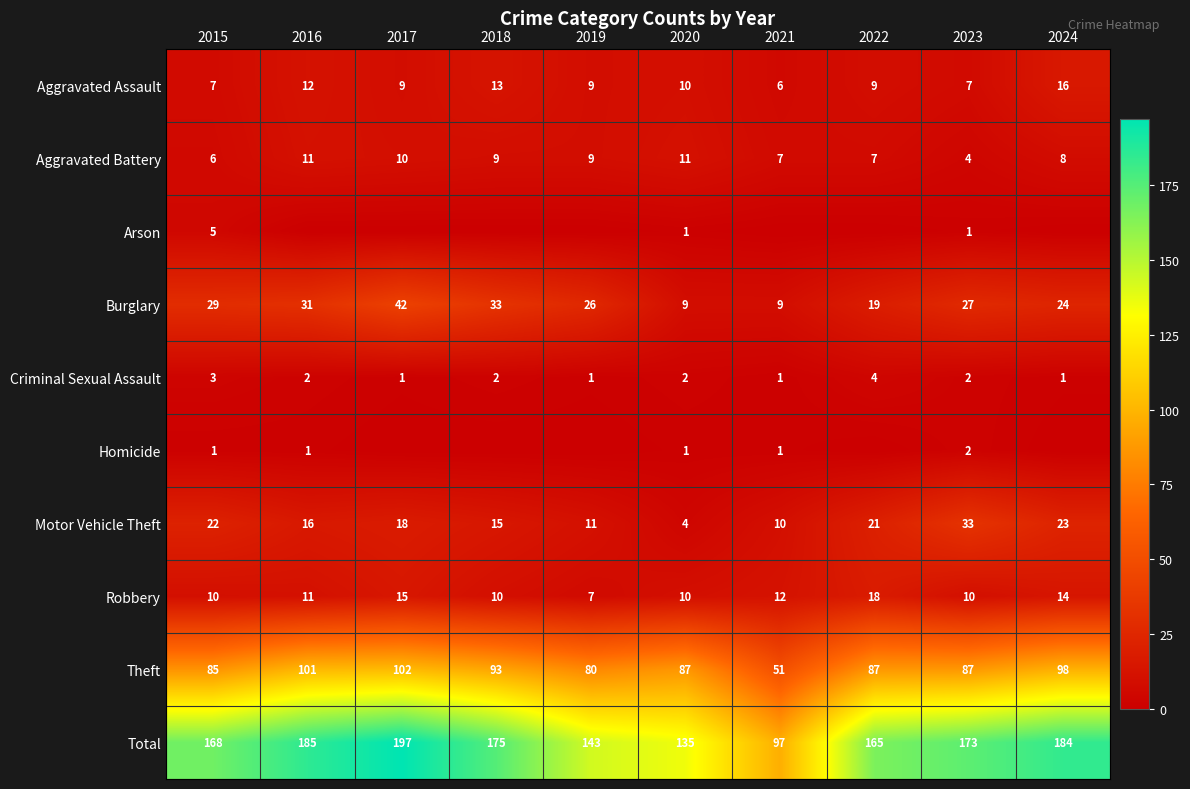

The value of Aggravated Battery at 2023 is 4. True or false?

True